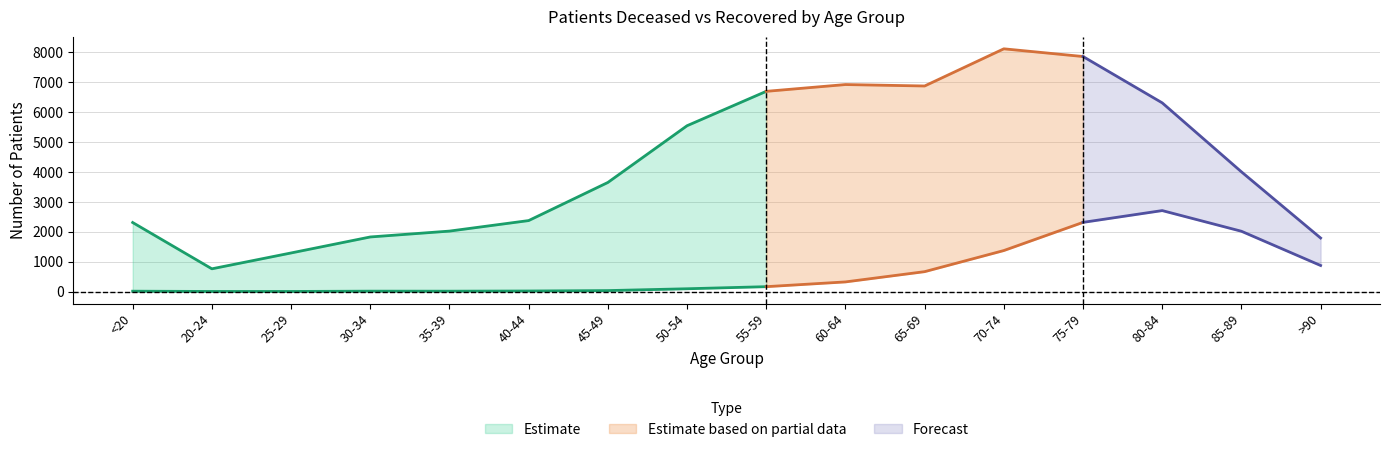

Reading left to right, list all the values displayed in this chart.

patients_deceased: <20=12	20-24=3	25-29=3	30-34=13	35-39=12	40-44=18	45-49=32	50-54=93	55-59=163	60-64=322	65-69=665	70-74=1371	75-79=2313	80-84=2707	85-89=2016	>90=871
patients_recovered: <20=2308	20-24=760	25-29=1290	30-34=1825	35-39=2021	40-44=2373	45-49=3647	50-54=5544	55-59=6694	60-64=6921	65-69=6873	70-74=8116	75-79=7858	80-84=6309	85-89=4003	>90=1790